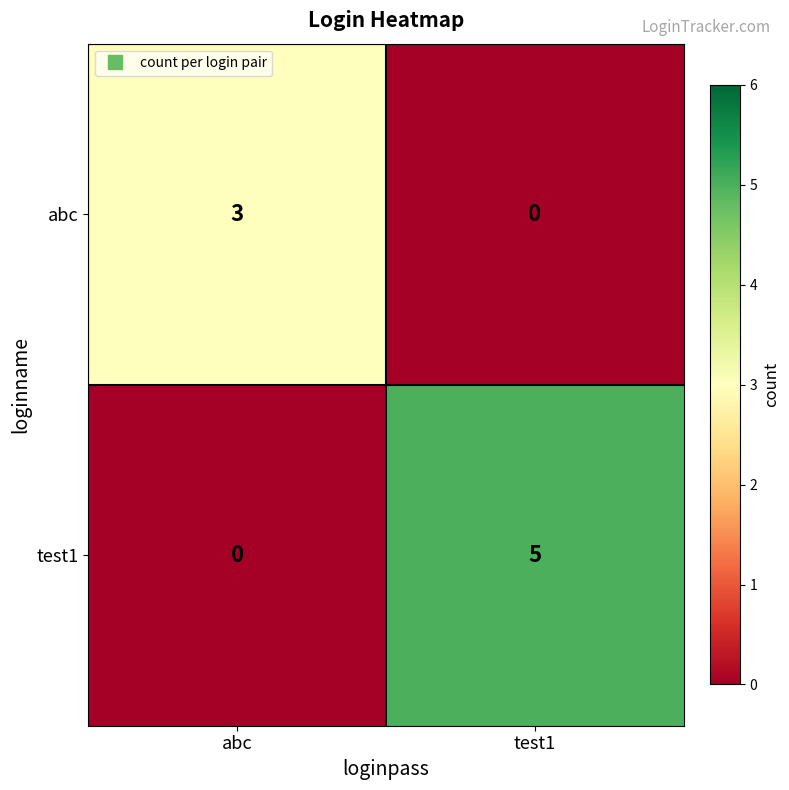

At which category is the sum across all series the highest?

test1